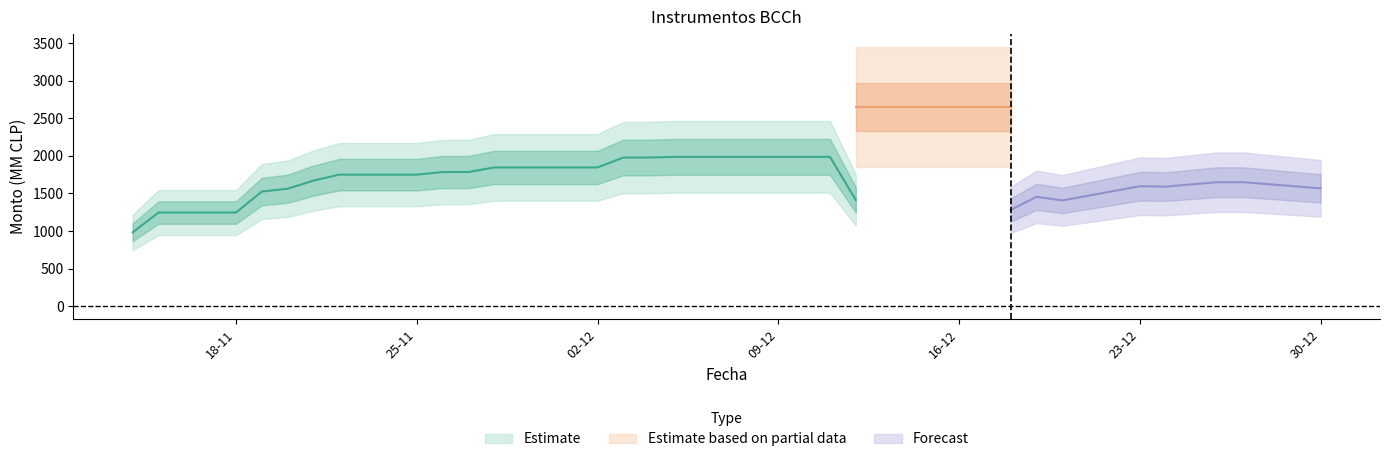

What is the minimum value for REPO/FCIC/LCL?

983